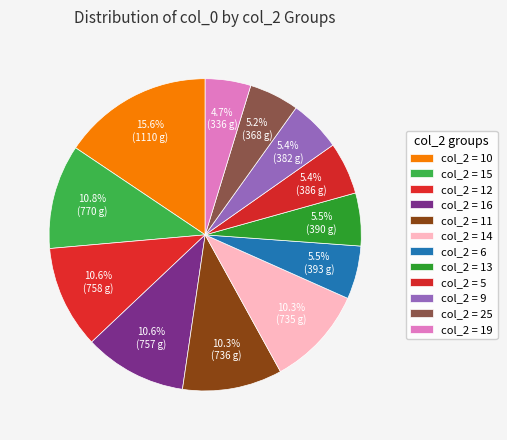

How many slices are in this pie chart?

12